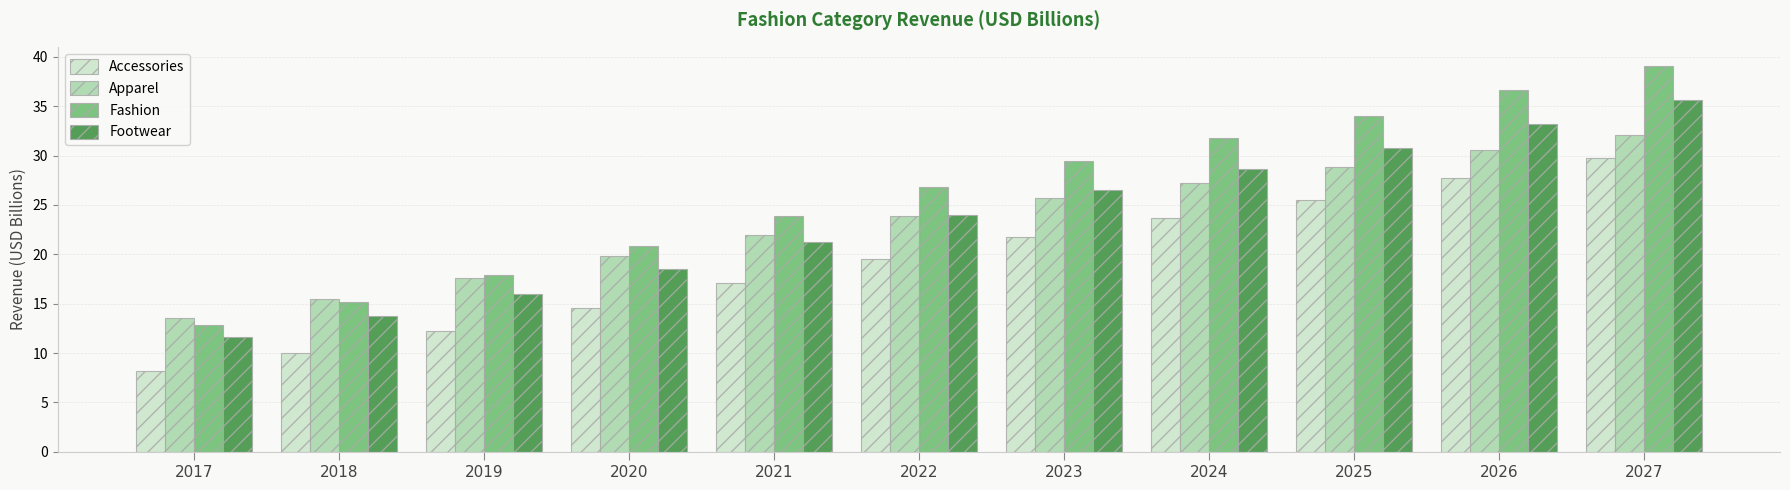

Are the bars horizontal?

No